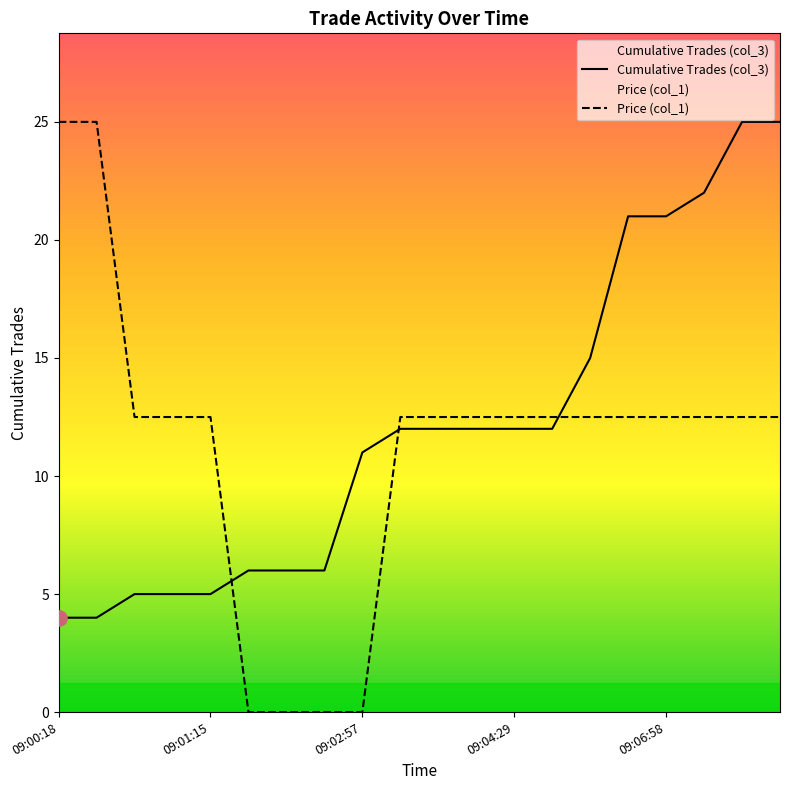

Which series has the largest Y range (max minus min)?

Price (col_1)